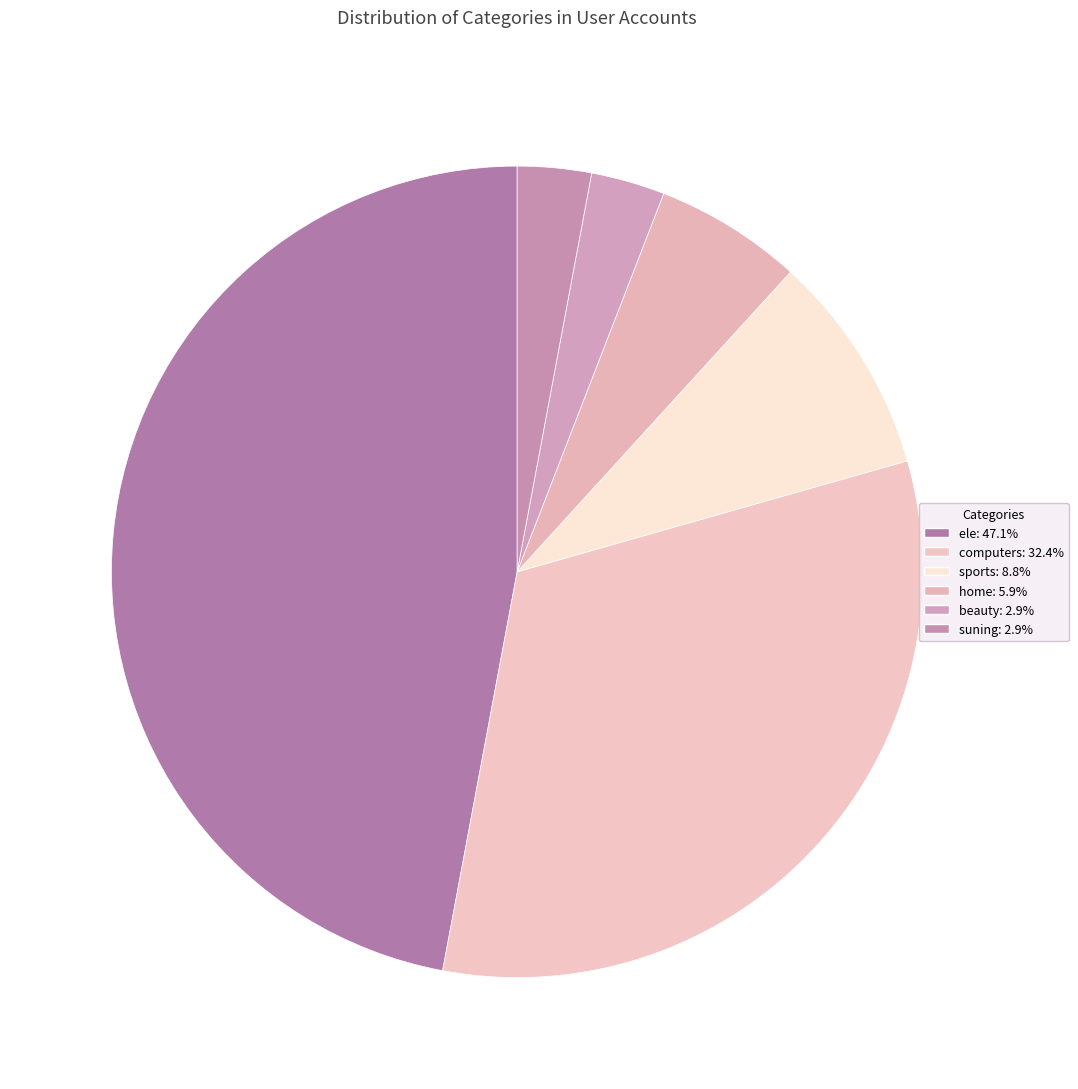

Is computers the majority of the pie?

No